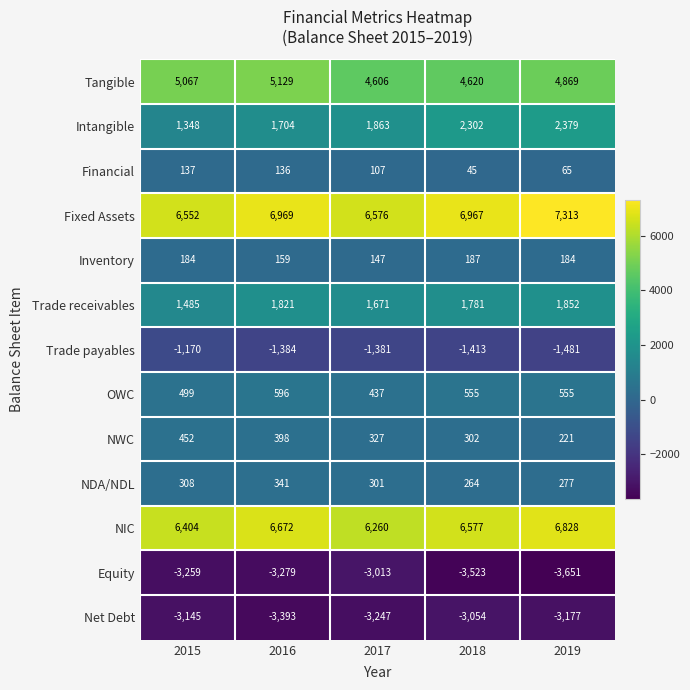

At how many categories does at least one series exceed 3213?

5